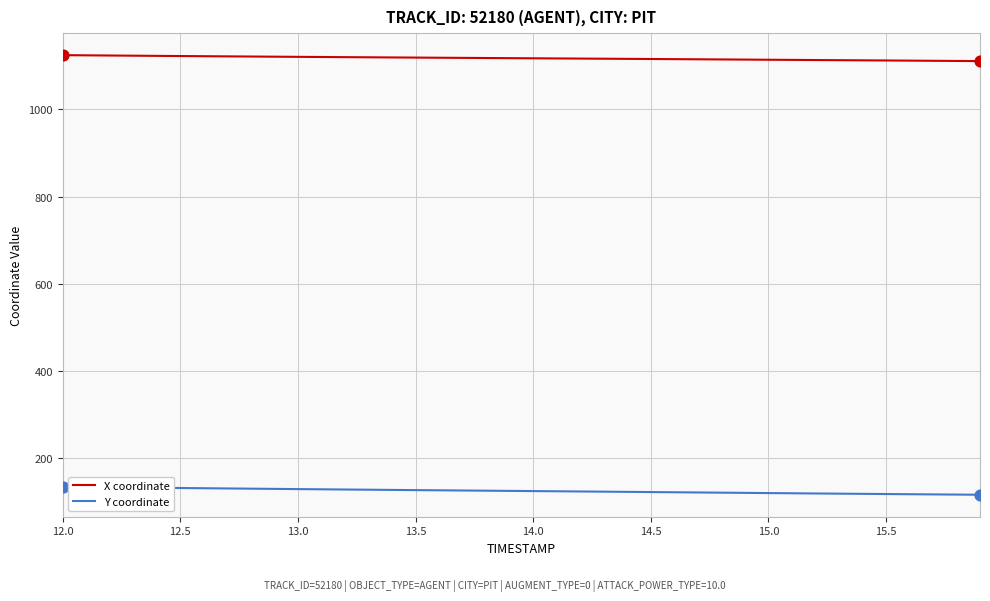

List the series in order of their peak value, highest first.

X coordinate, Y coordinate